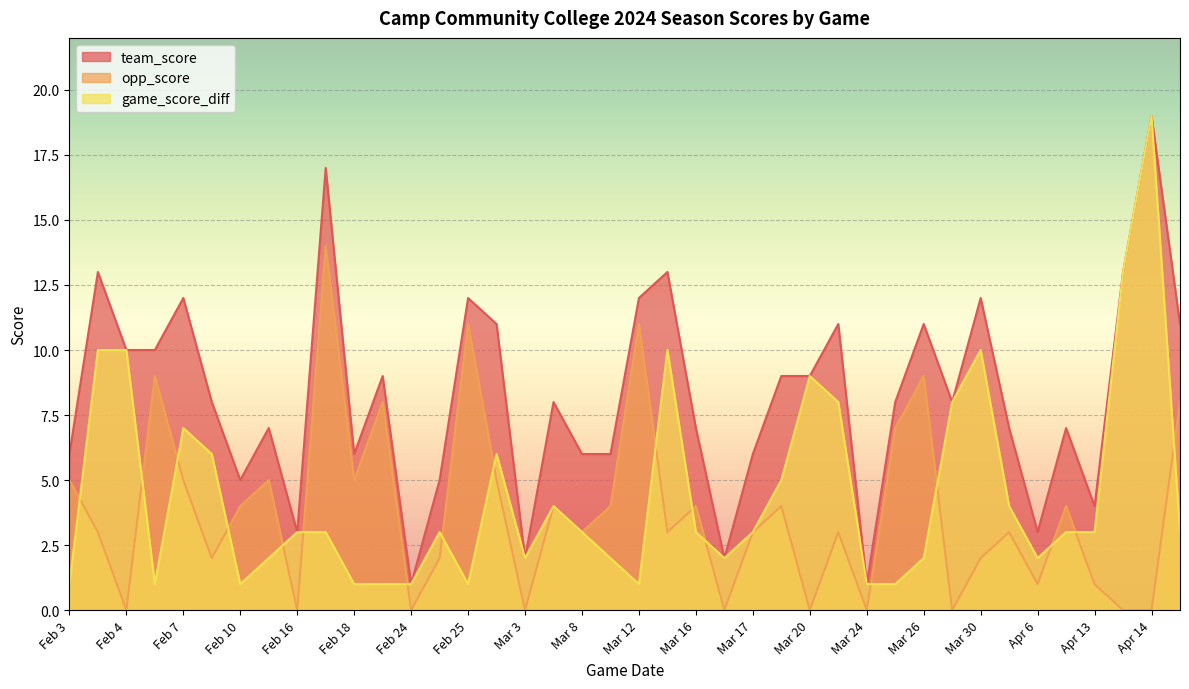

What is the value of the team_score point at the 23rd from the left?

7